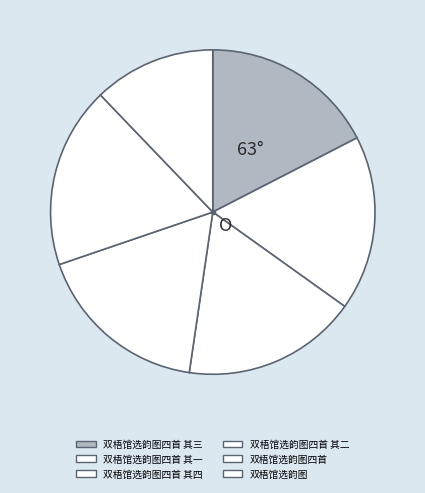

How many slices are in this pie chart?

6